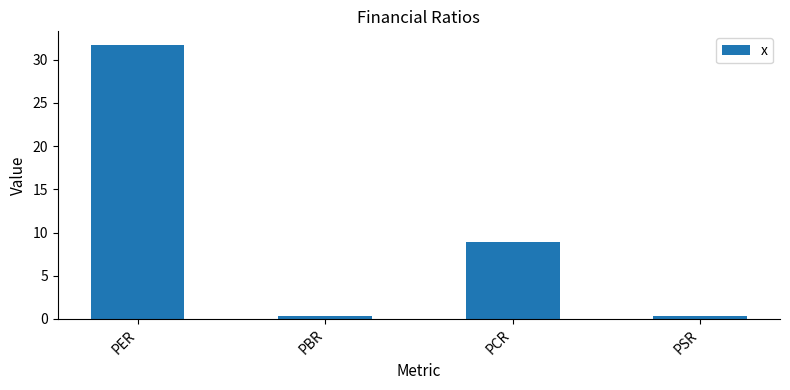

Count the number of categories in the chart.

4